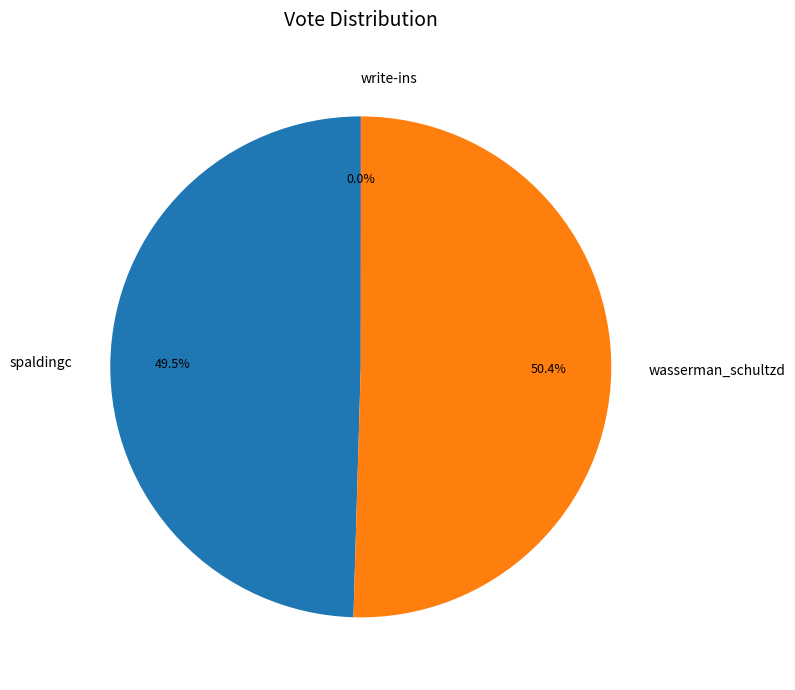

Is the sum of wasserman_schultzd and spaldingc greater than half?

Yes